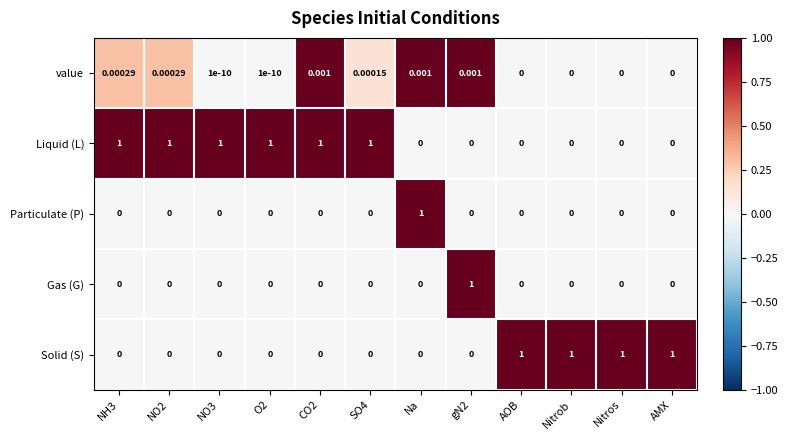

Which series has the largest total across all categories?

Liquid (L)